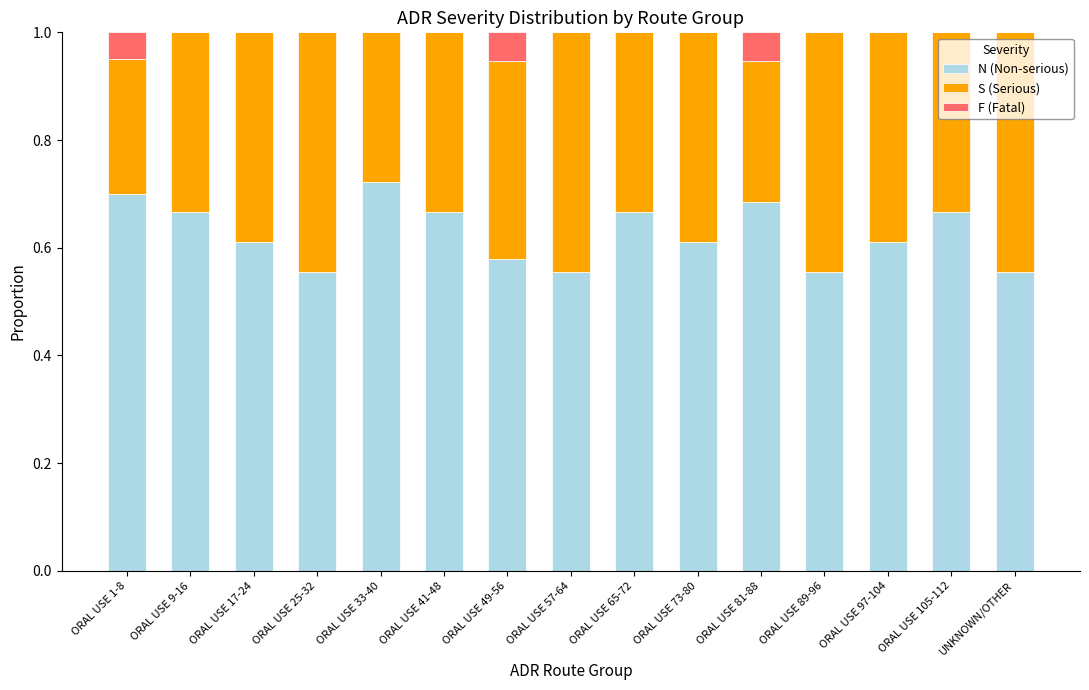

The value of N (Non-serious) at ORAL USE 65-72 is 0.7. True or false?

True